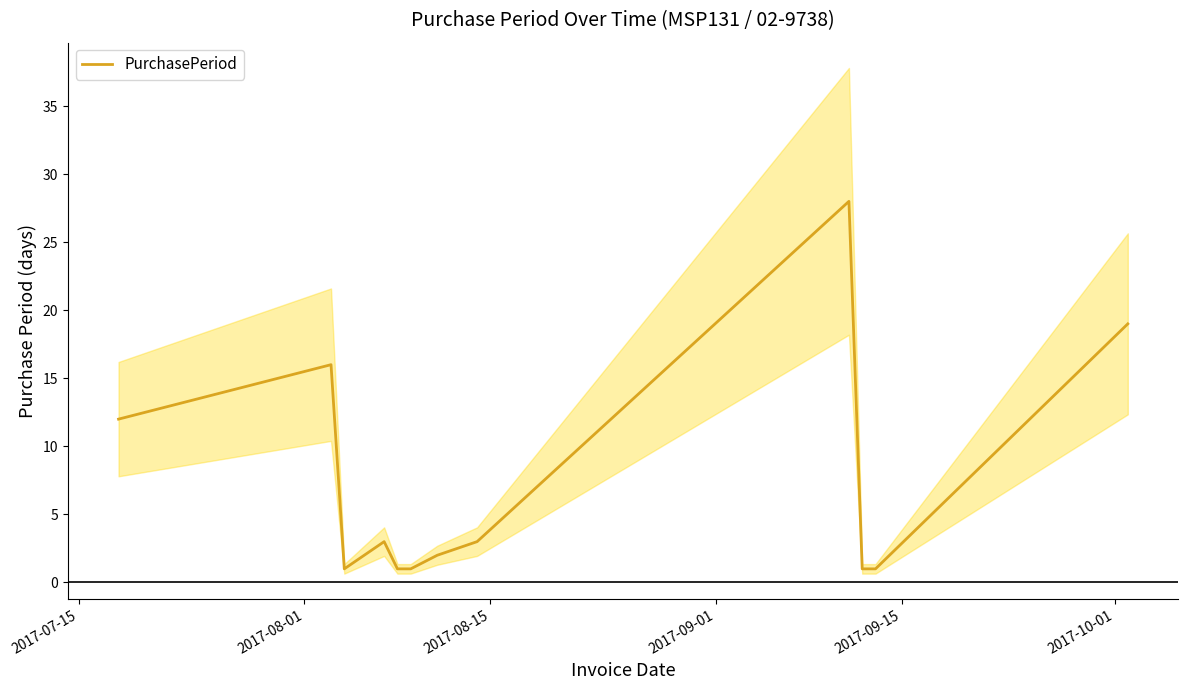

What is the maximum value for PurchasePeriod?

28